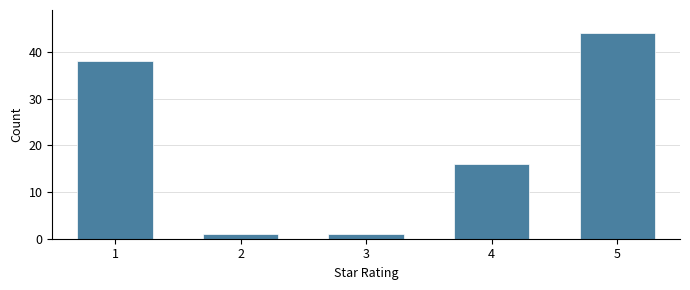

Reading left to right, what are all the values shown in this chart?

1=38	2=1	3=1	4=16	5=44